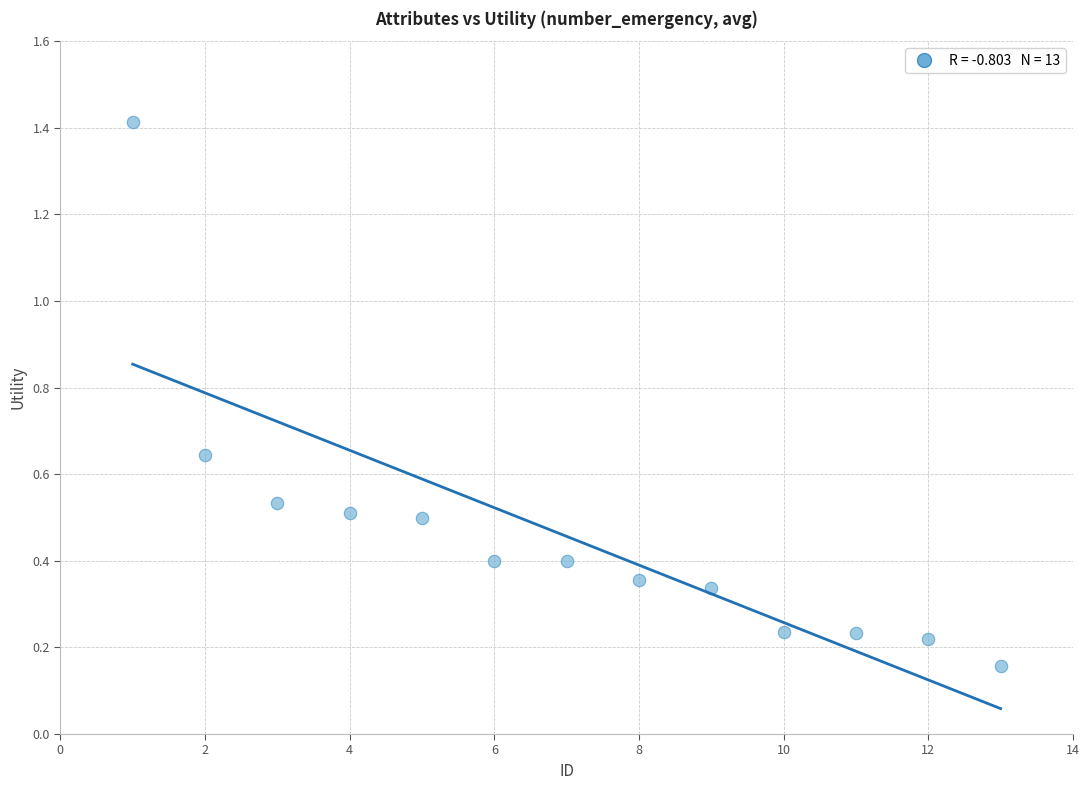

What is the range of Y values (max minus min)?

1.3